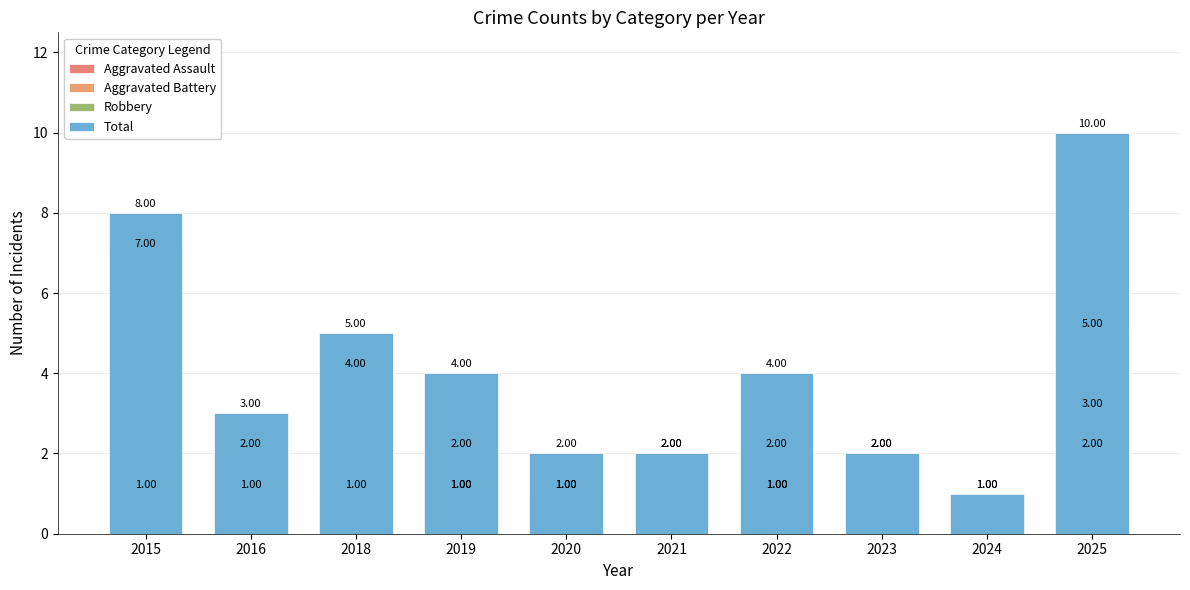

What is the maximum value for Robbery?

7